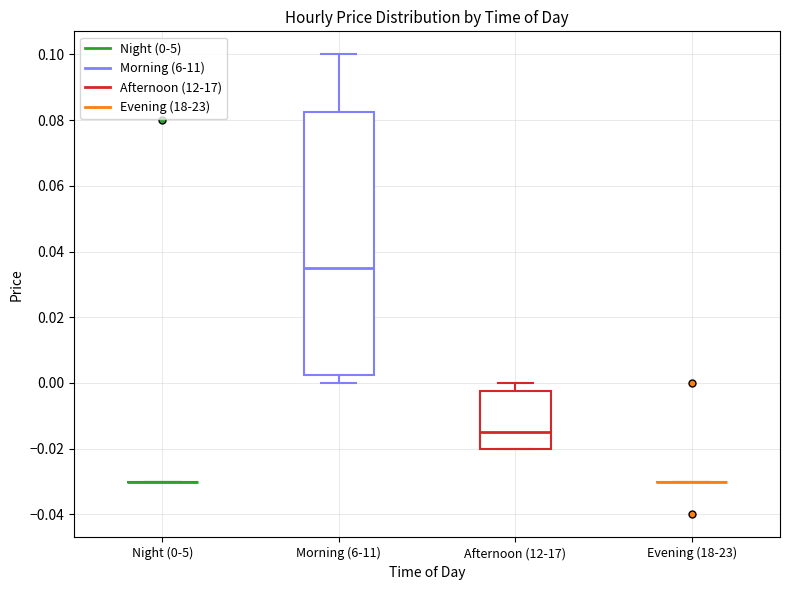

Reading left to right, transcribe this box plot: for each box, give where its median line is, the range the box spans, and where its two whiskers end, as read against the y-axis. The values are not printed on the chart, so give them approximately, as read against the axis.

Night (0-5): box collapsed to a line at -0.030, whiskers -0.030 to -0.030
Morning (6-11): median 0.036, box 0.002 to 0.082, whiskers 0.000 to 0.100
Afternoon (12-17): median -0.014, box -0.020 to -0.002, whiskers -0.020 to 0.000
Evening (18-23): box collapsed to a line at -0.030, whiskers -0.030 to -0.030